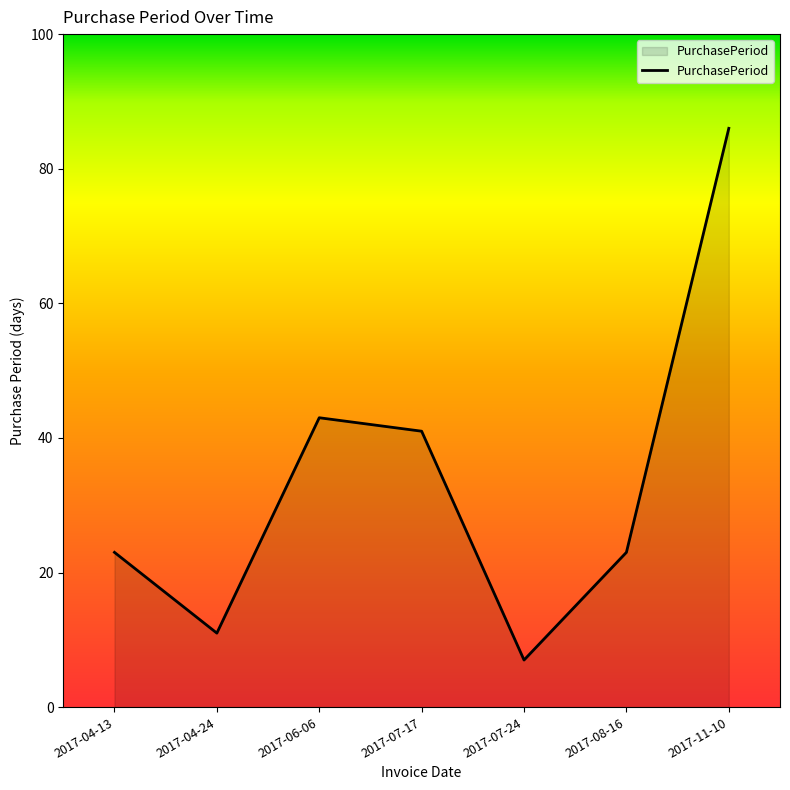

Reading left to right, list all the values displayed in this chart.

23	11	43	41	7	23	86